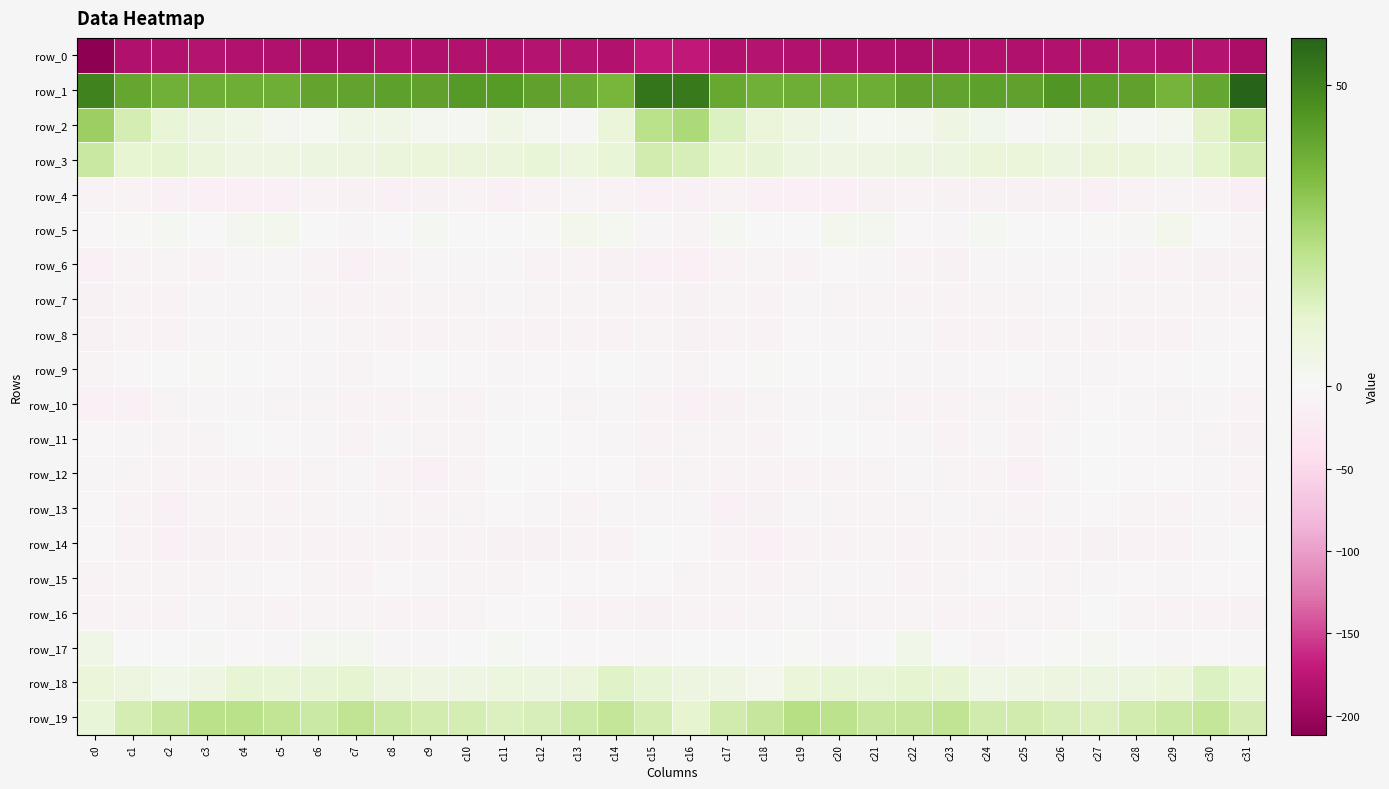

Between c30 and c10, which is larger?

c30